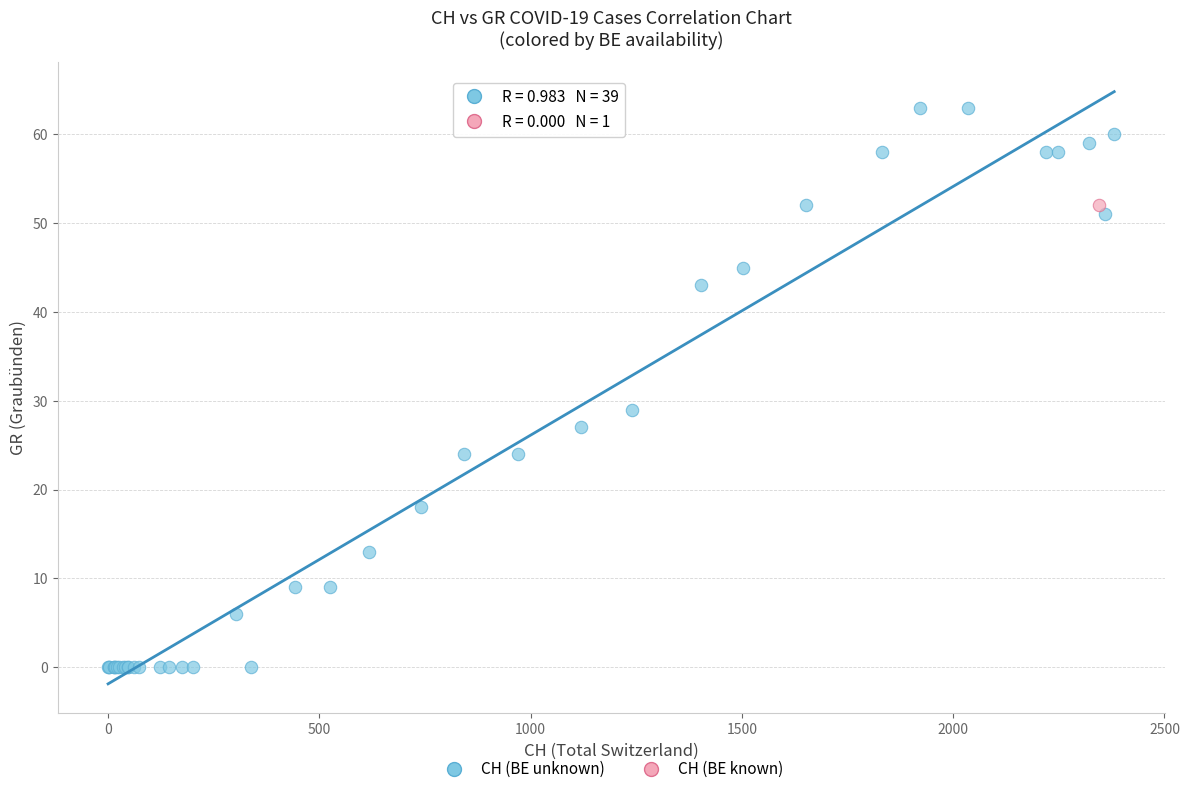

What are all the series names shown in the legend?

CH (BE unknown), CH (BE known)